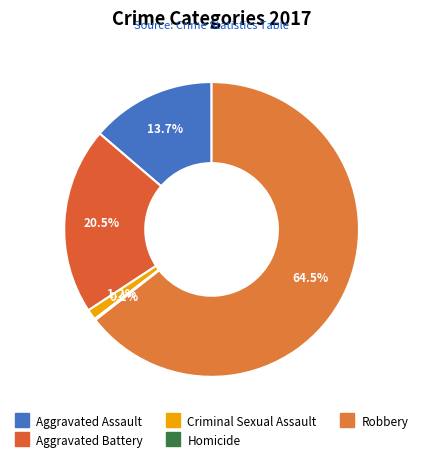

How many slices are in this pie chart?

5